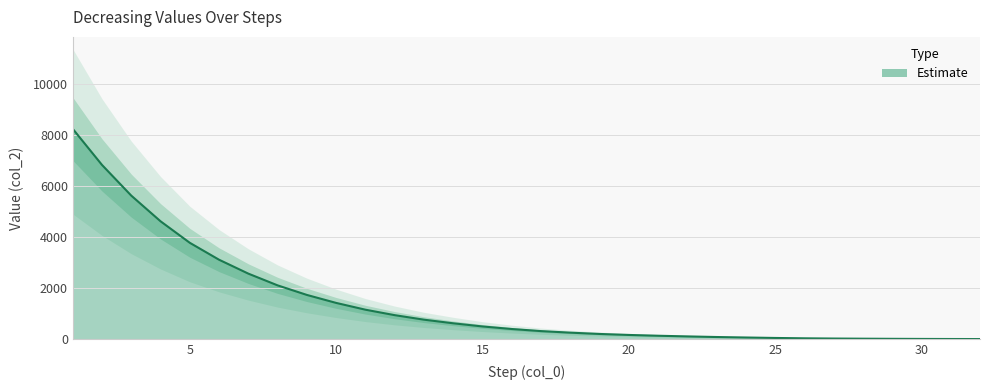

Reading left to right, extract all data points from this chart.

8243	6827	5624	4618	3774	3110	2565	2105	1730	1417	1151	937	760	618	494	394	312	251	200	161	130	104	80	61	43	29	20	14	9	5	2	0